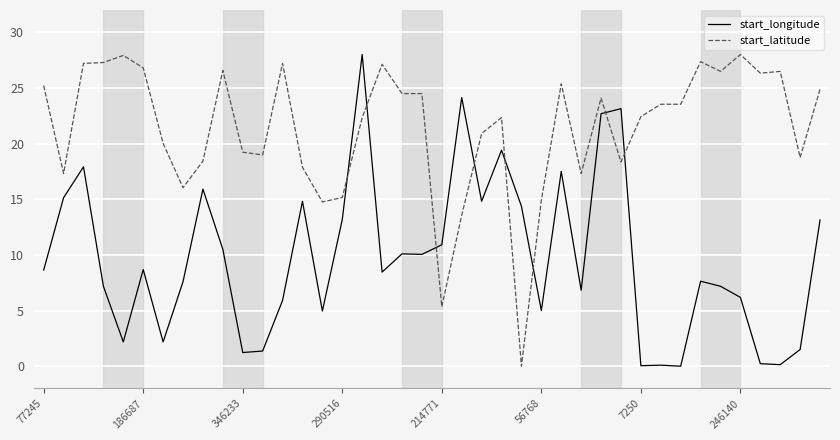

How many times do start_longitude and start_latitude cross each other?

8